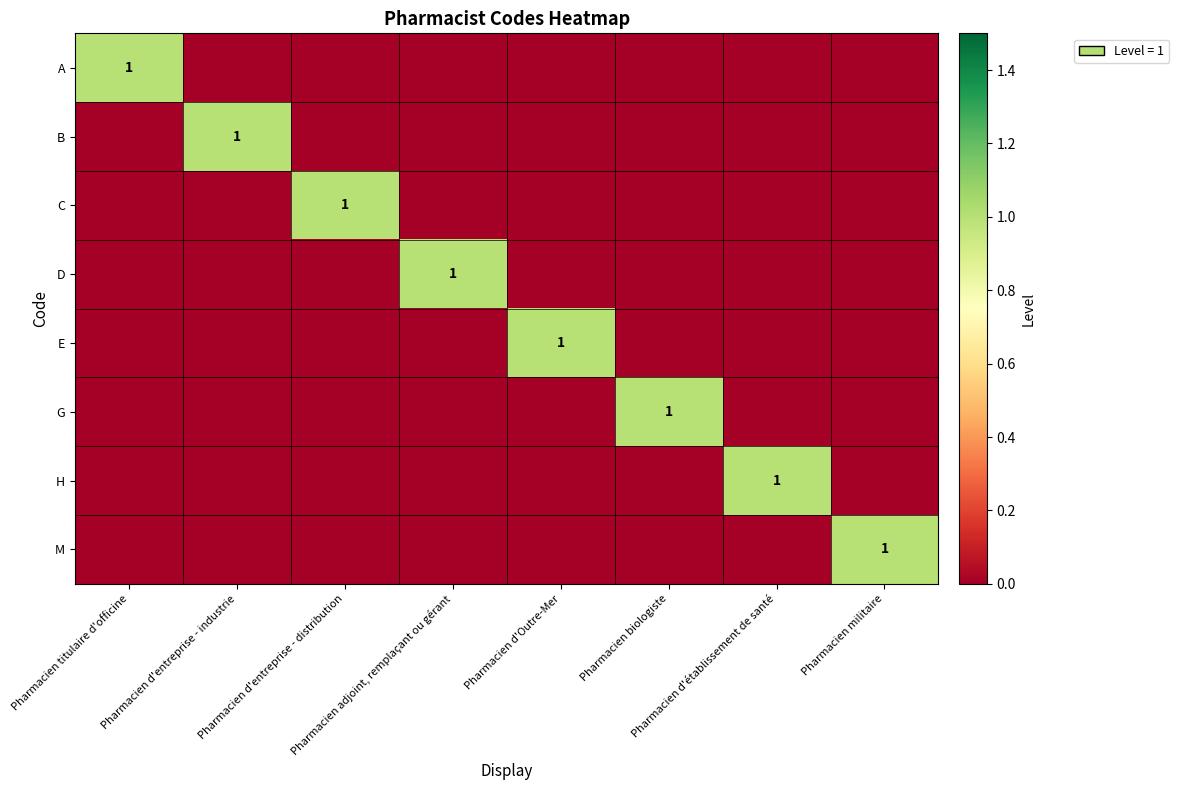

What is the highest value of the M series?

1